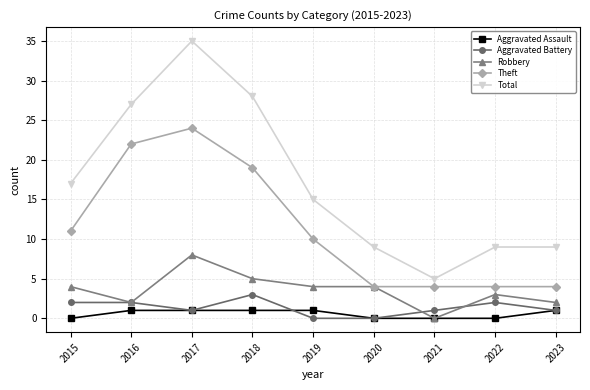

At 2015, list the series in order from largest to smallest.

Total, Theft, Robbery, Aggravated Battery, Aggravated Assault